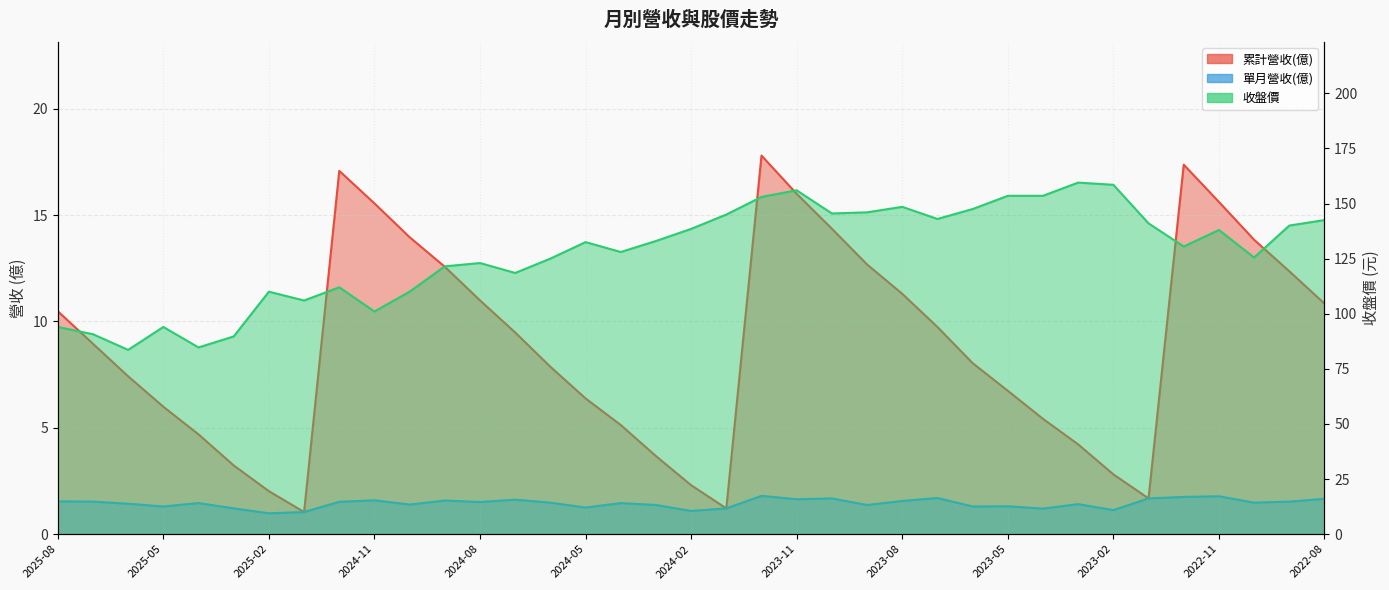

Does the chart display data point markers on the line(s)?

No